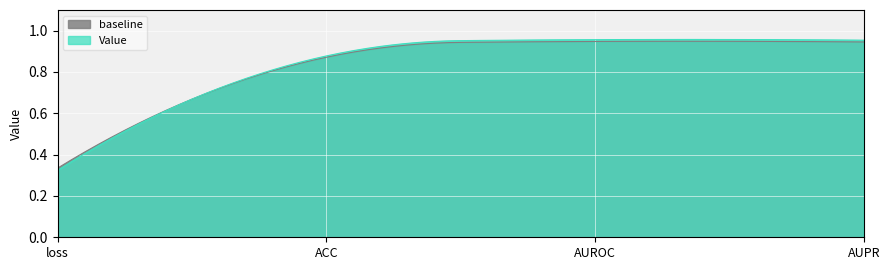

Reading right to left, what are all the values shown in this chart?

1.0	1.0	0.9	0.3